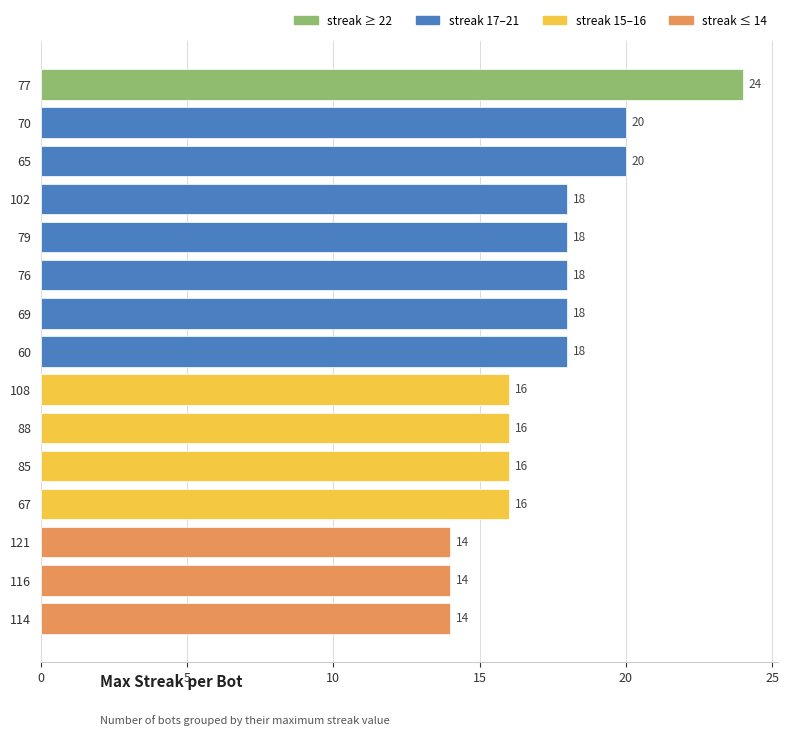

What is the ratio of the value at 108 to the value at 69?

0.9